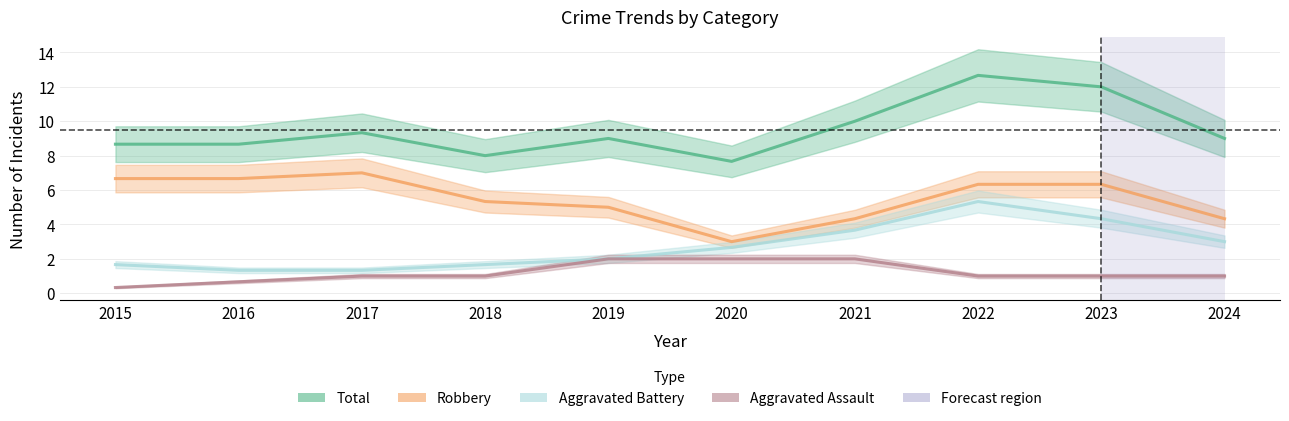

What is the difference between the highest and lowest values at 2015?

8.3